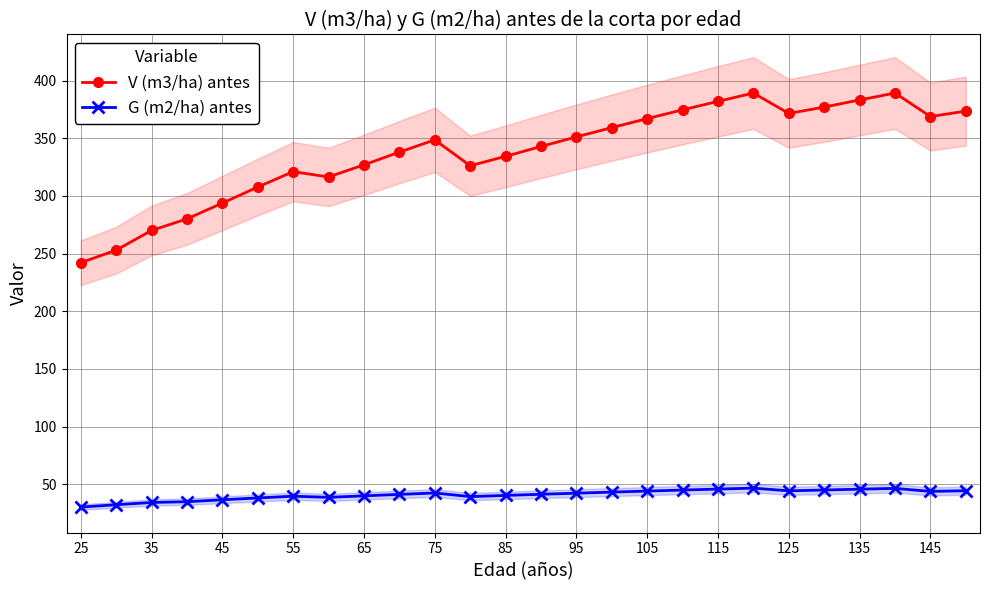

At how many categories does at least one series exceed 154?

26